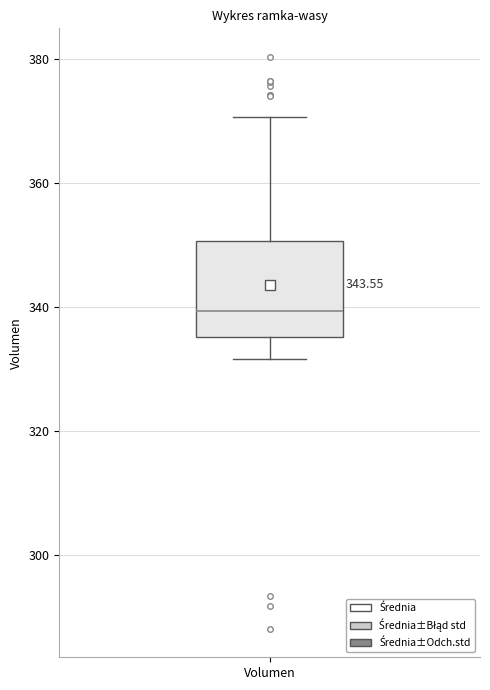

Read this box plot against the y-axis: the position of the median line, the range covered by the box, and the ends of both whiskers. The values are not printed on the chart, so give them approximately, as read against the axis.

median 340, box 336 to 350, whiskers 332 to 370